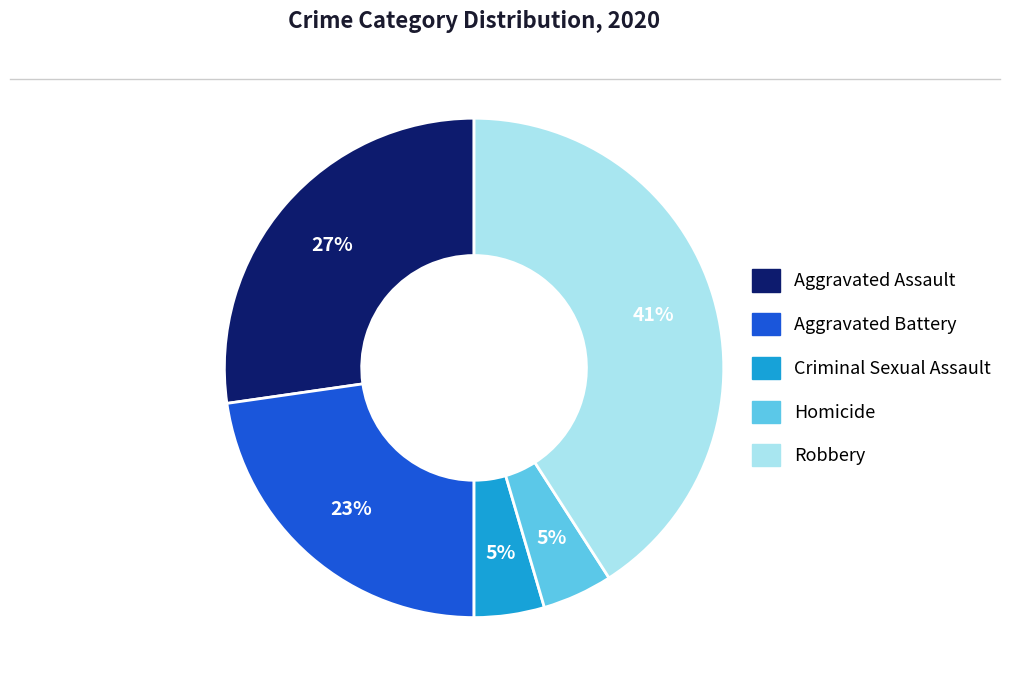

Is the sum of Robbery and Aggravated Battery greater than half?

Yes